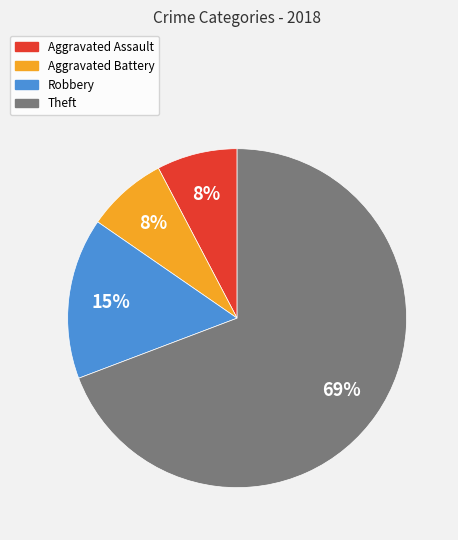

What is the majority slice?

Theft